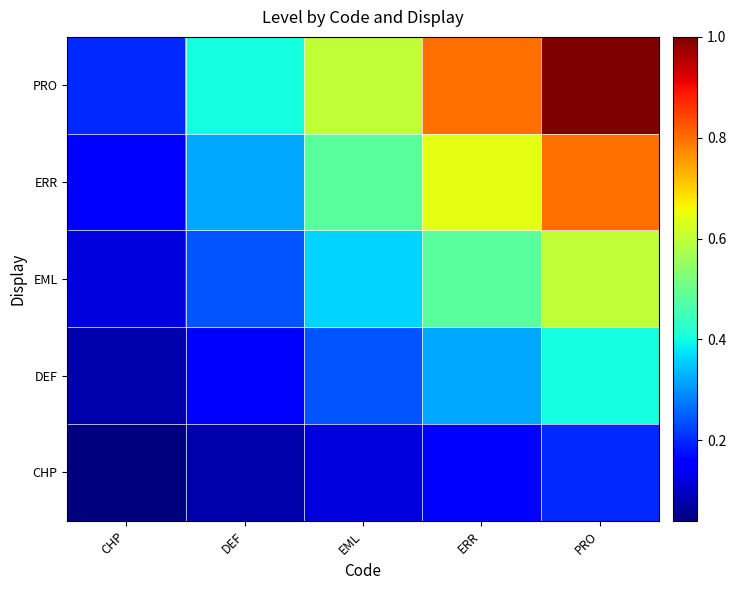

At DEF, list the series in order from smallest to largest.

CHP, DEF, EML, ERR, PRO